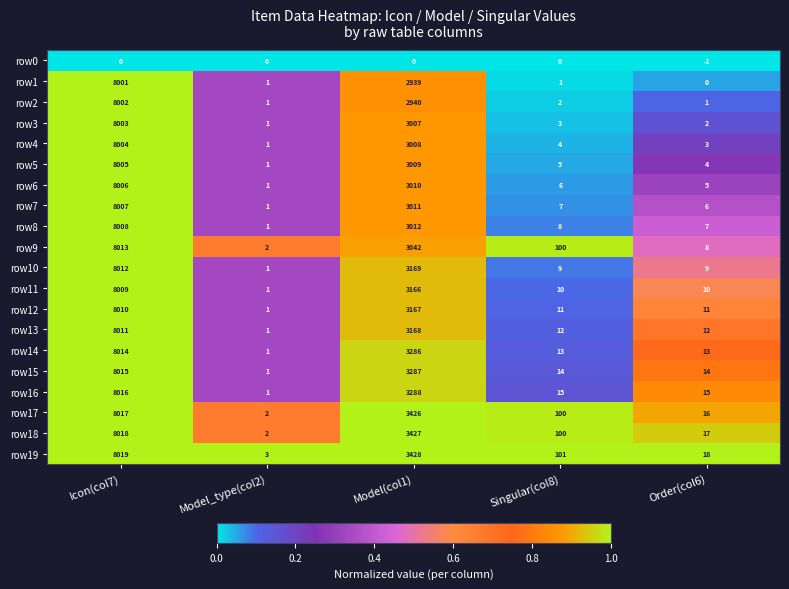

Which series changed the most between Icon(col7) and Singular(col8)?

row10